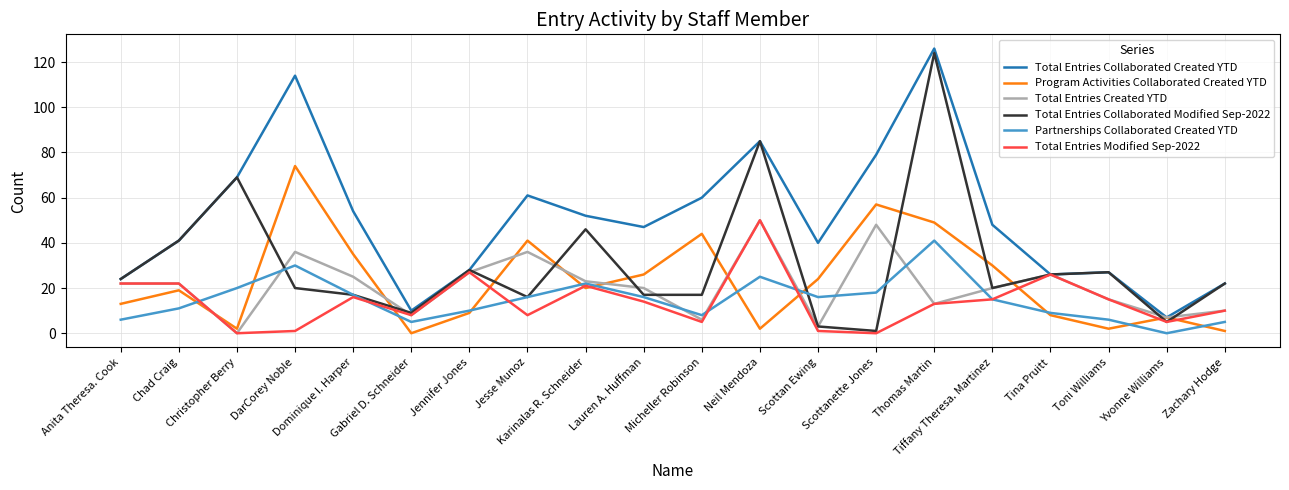

What is the highest value of the Program Activities Collaborated Created YTD series?

74